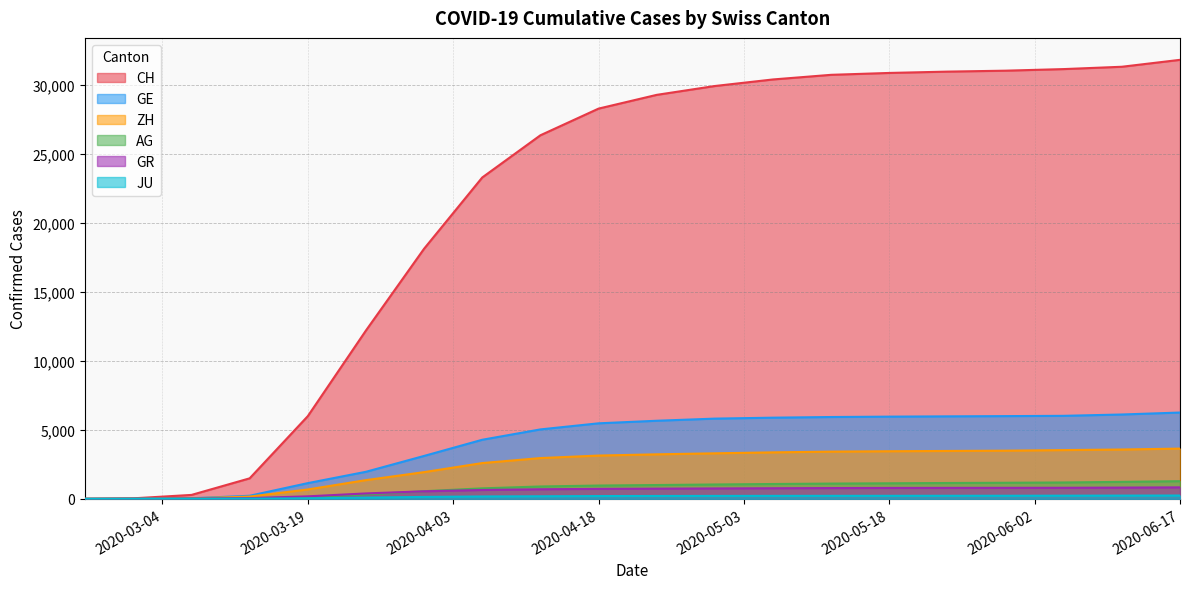

What is the sum of the JU values at 2020-06-05 and 2020-04-06?

402